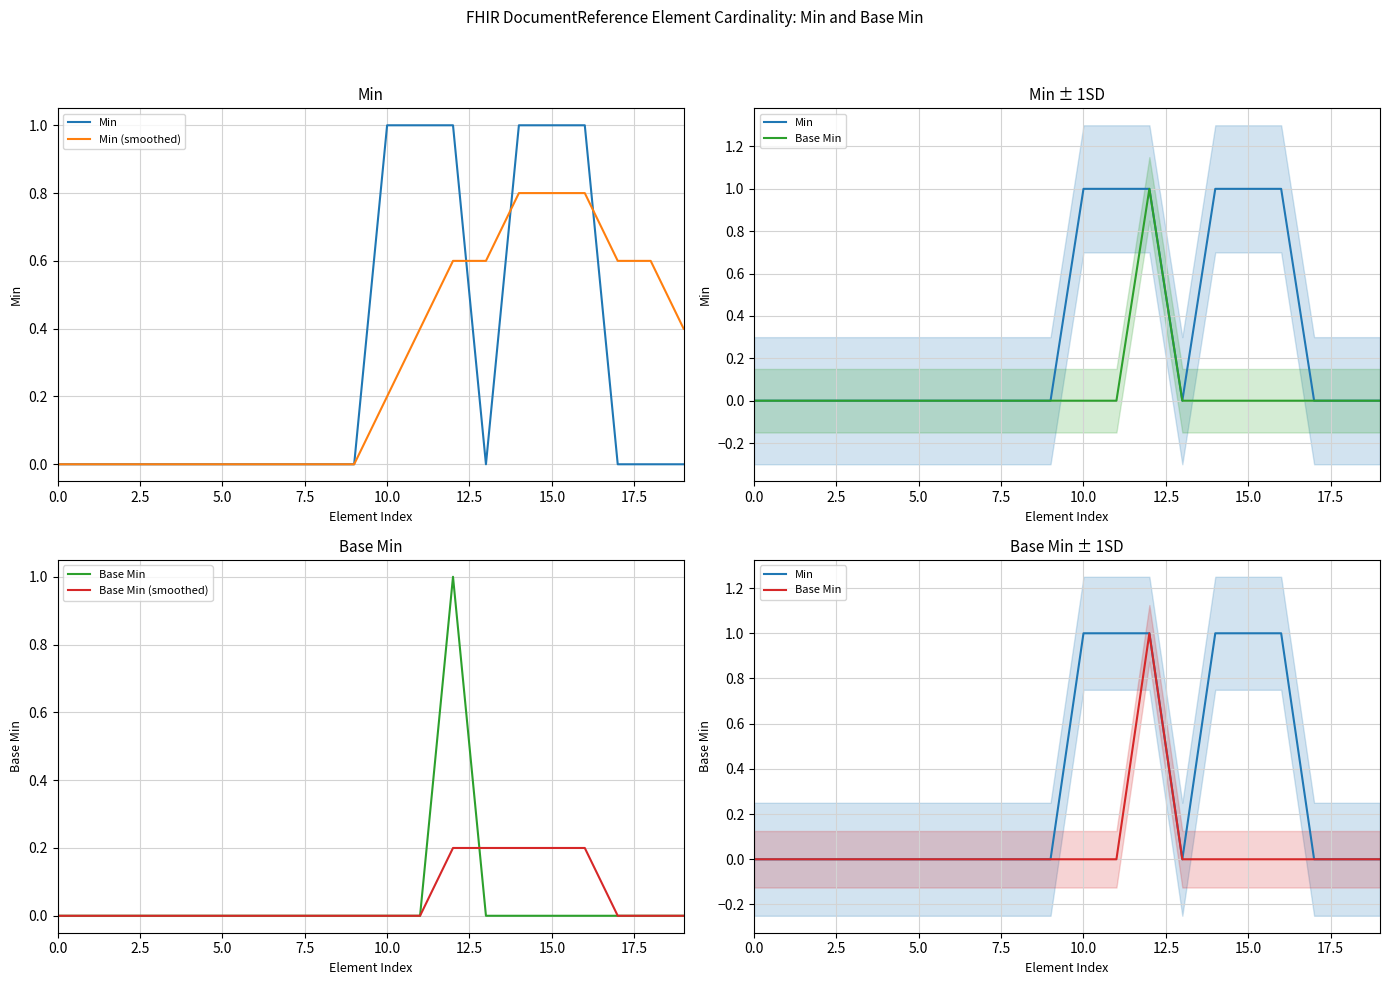

What is the sum of all Base Min (smoothed) values?

1.0